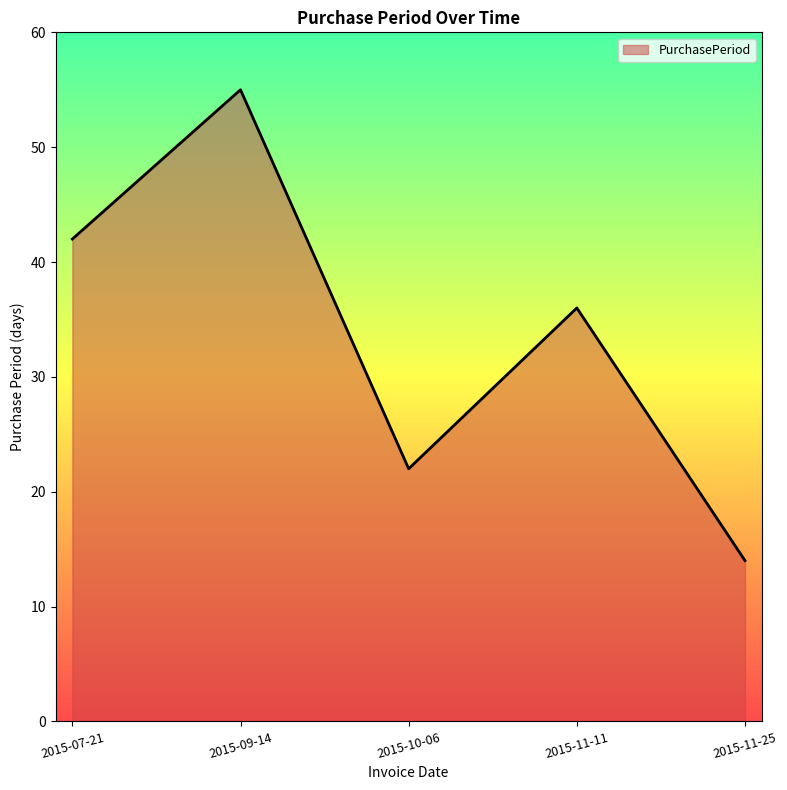

Rank the categories by value from lowest to highest.

2015-11-25, 2015-10-06, 2015-11-11, 2015-07-21, 2015-09-14